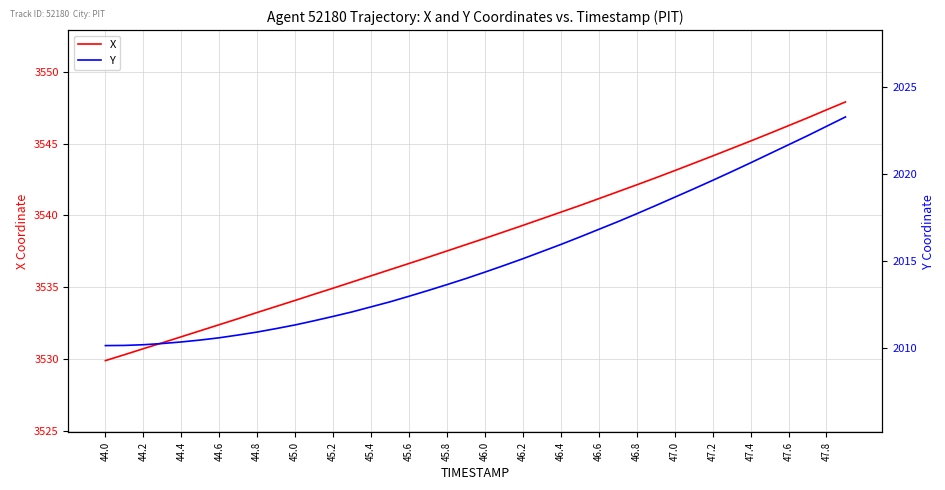

What is the minimum value for X?

3529.9